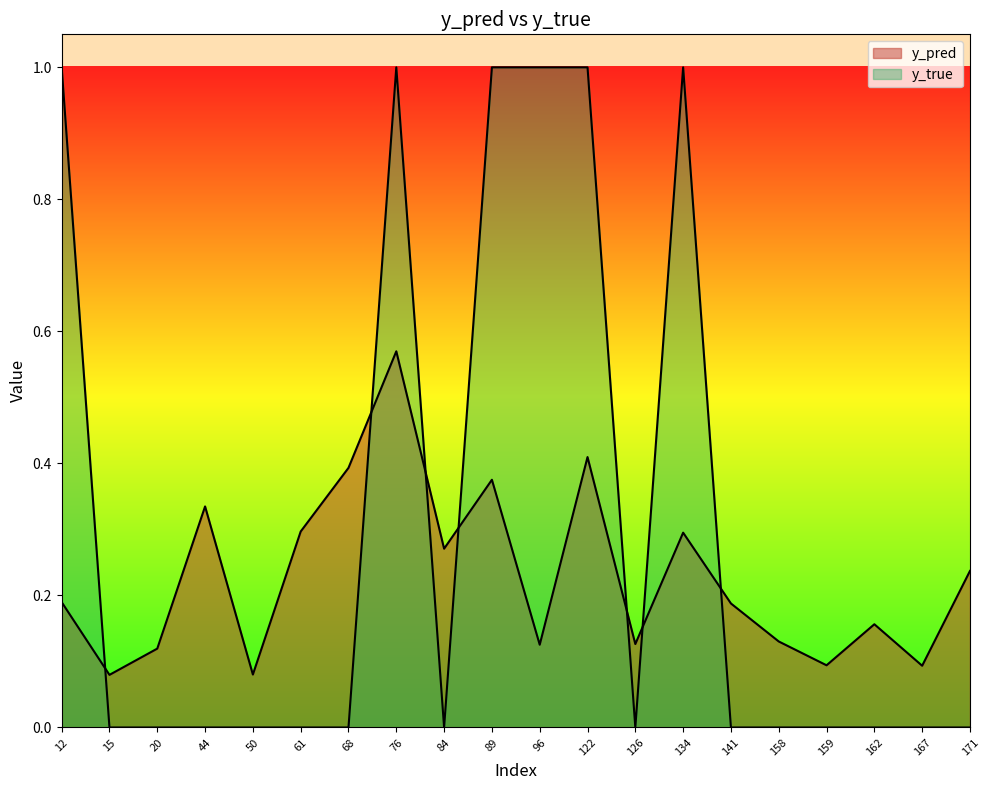

Reading right to left, extract all data points from this chart.

y_pred: 171=0.2	167=0.1	162=0.2	159=0.1	158=0.1	141=0.2	134=0.3	126=0.1	122=0.4	96=0.1	89=0.4	84=0.3	76=0.6	68=0.4	61=0.3	50=0.1	44=0.3	20=0.1	15=0.1	12=0.2
y_true: 171=0.0	167=0.0	162=0.0	159=0.0	158=0.0	141=0.0	134=1.0	126=0.0	122=1.0	96=1.0	89=1.0	84=0.0	76=1.0	68=0.0	61=0.0	50=0.0	44=0.0	20=0.0	15=0.0	12=1.0